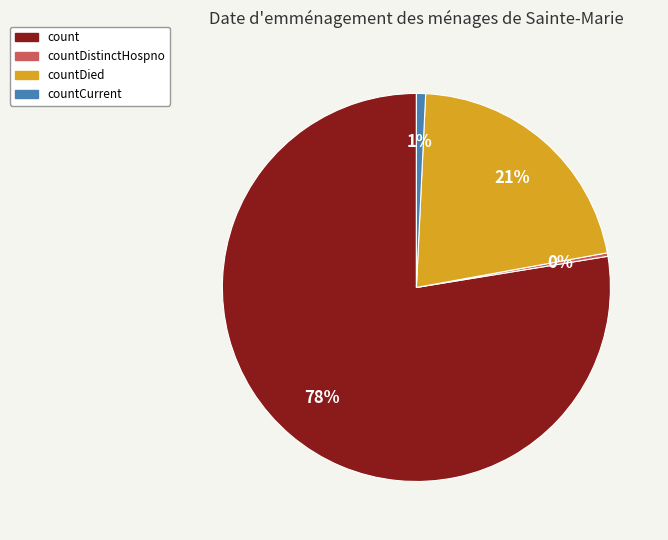

To the nearest percent, what is the average slice percentage?

25%